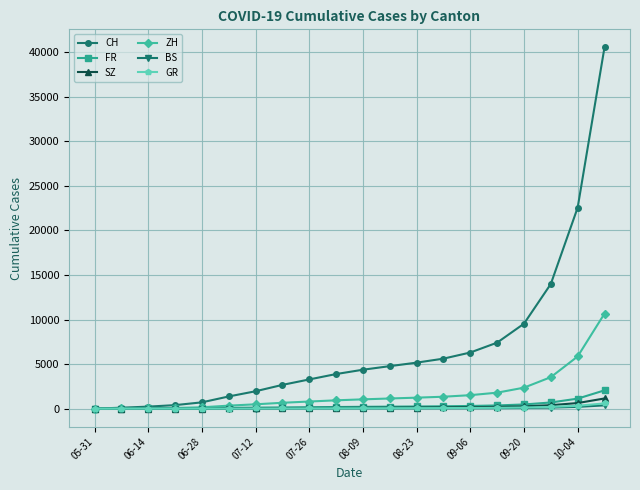

What is the maximum value shown in the chart?

40545